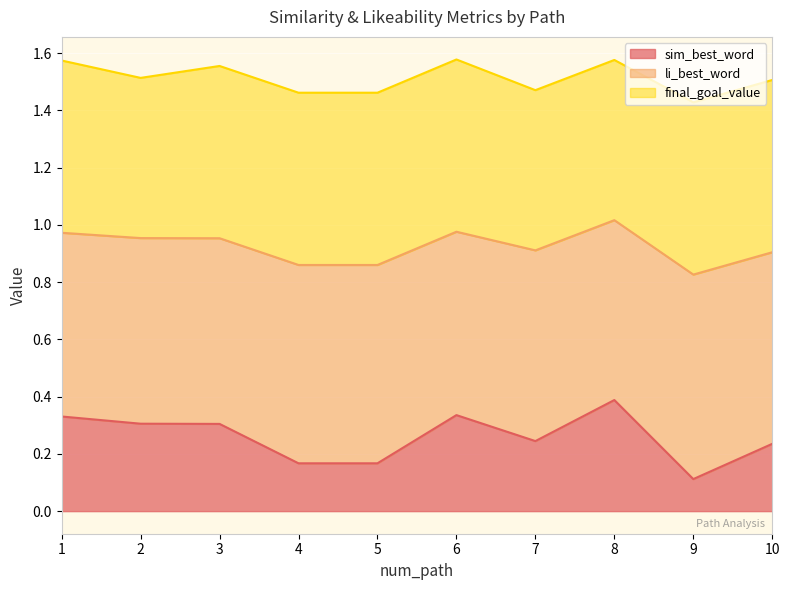

What is the total value across all series at 2?

1.5